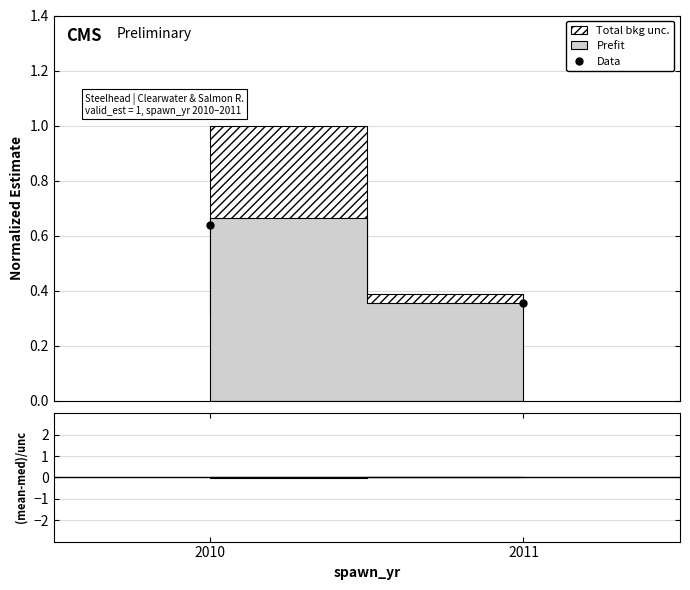

The chart shows a value of 0.3 at 2010. True or false?

False